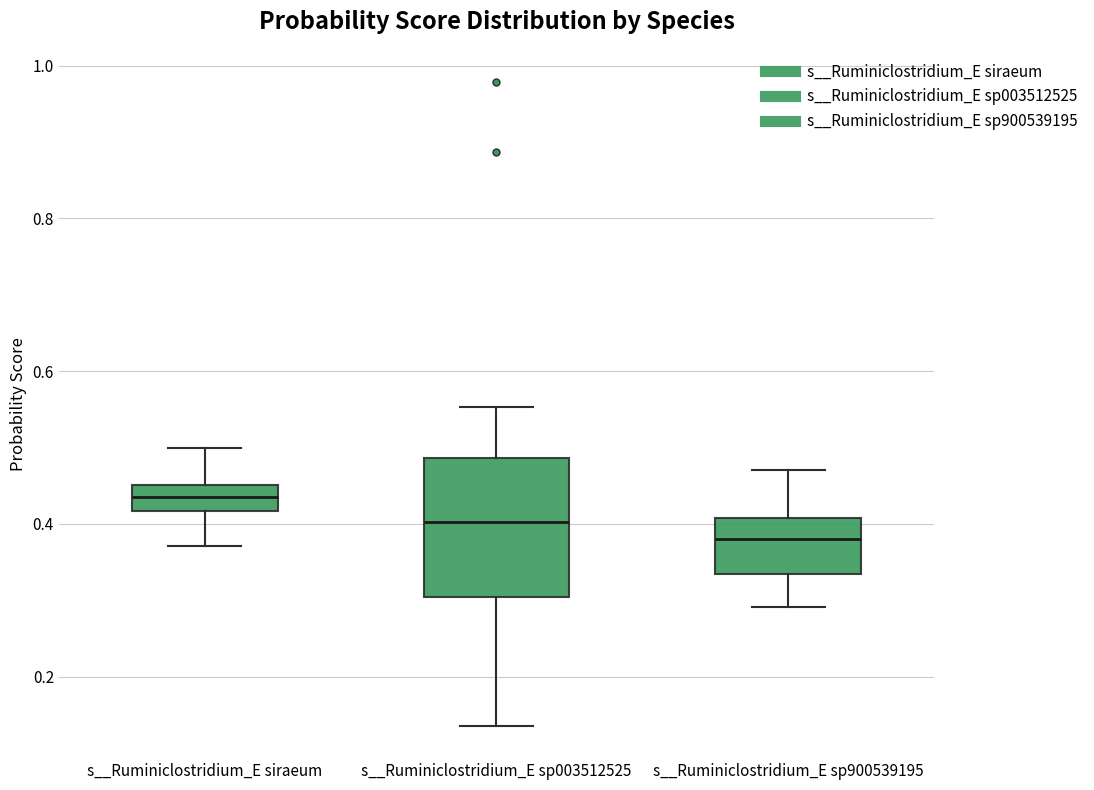

Reading left to right, transcribe this box plot: for each box, give where its median line is, the range the box spans, and where its two whiskers end, as read against the y-axis. The values are not printed on the chart, so give them approximately, as read against the axis.

s__Ruminiclostridium_E siraeum: median 0.44, box 0.42 to 0.46, whiskers 0.38 to 0.50
s__Ruminiclostridium_E sp003512525: median 0.40, box 0.30 to 0.48, whiskers 0.14 to 0.56
s__Ruminiclostridium_E sp900539195: median 0.38, box 0.34 to 0.40, whiskers 0.30 to 0.48